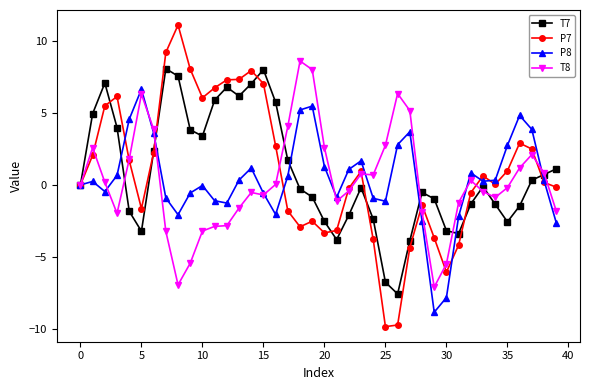

What is the maximum value for T7?

8.1